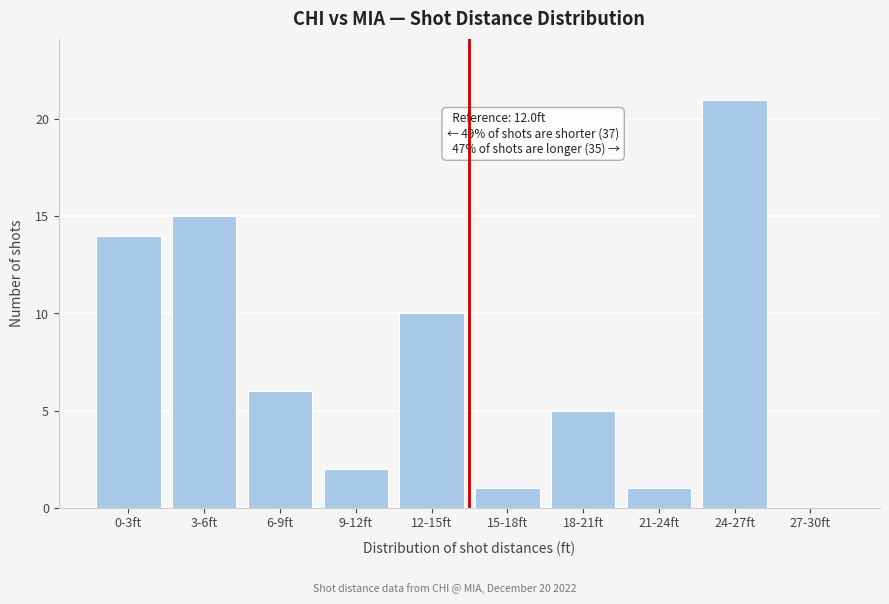

Reading left to right, transcribe all the data shown in this chart.

0-3ft=14	3-6ft=15	6-9ft=6	9-12ft=2	12-15ft=10	15-18ft=1	18-21ft=5	21-24ft=1	24-27ft=21	27-30ft=0